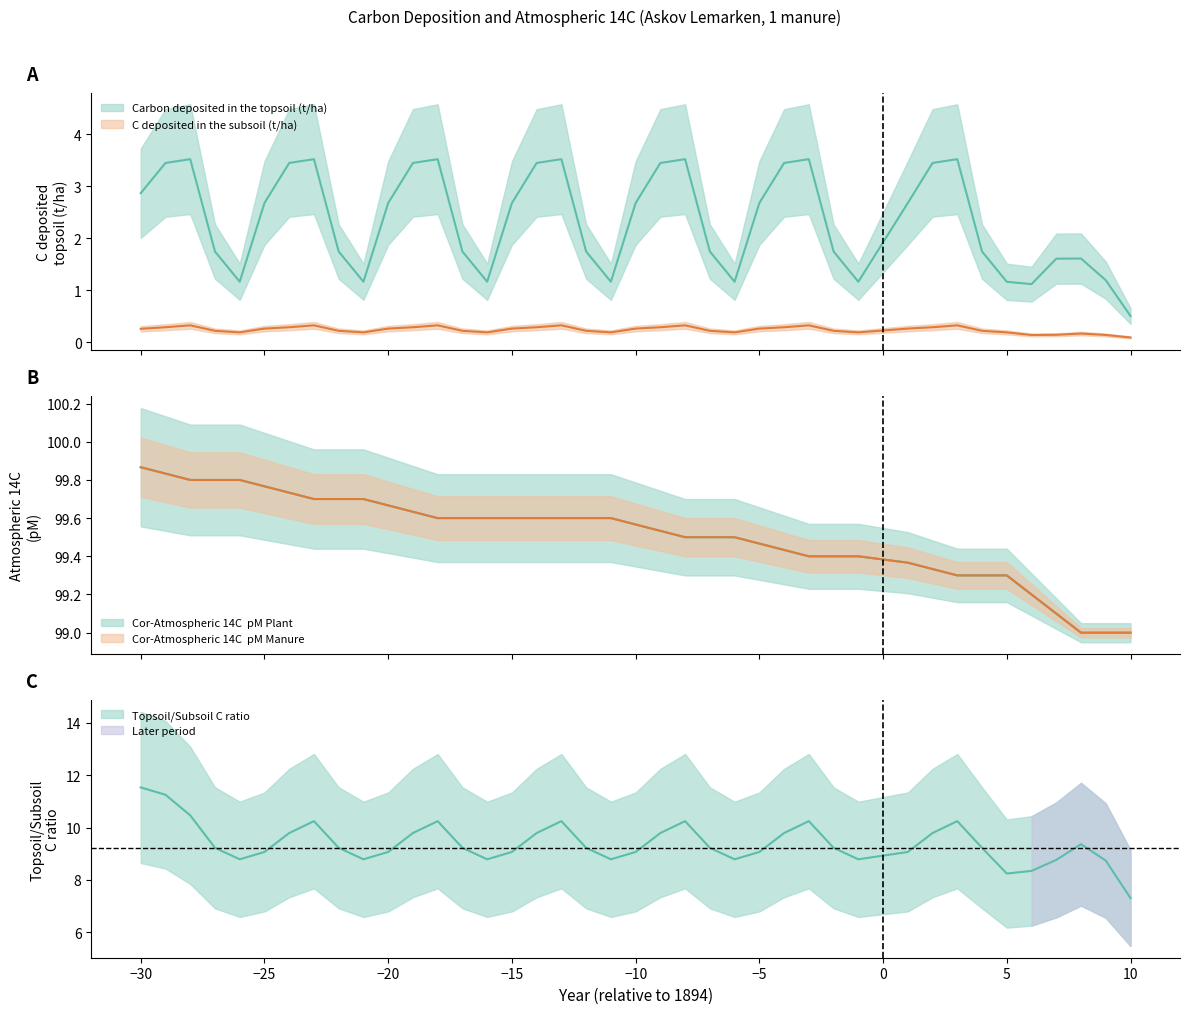

Which series has the largest total across all categories?

Cor-Atmospheric 14C pM Plant